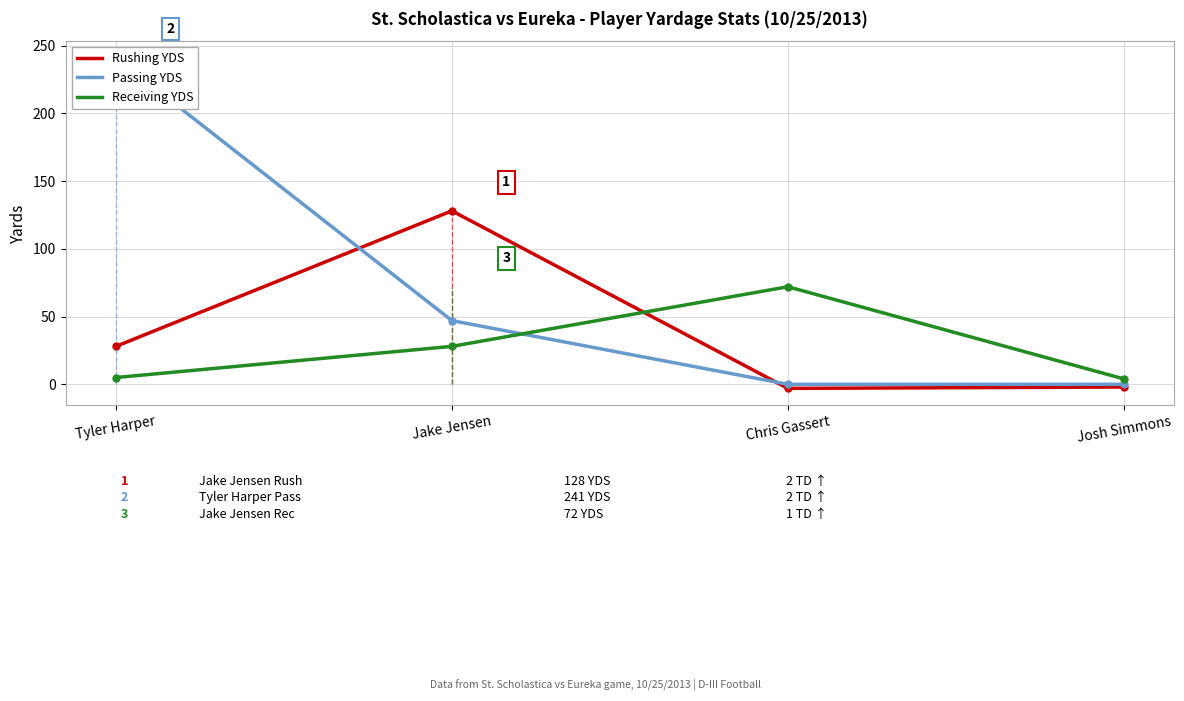

What are all the series names shown in the legend?

Rushing YDS, Passing YDS, Receiving YDS